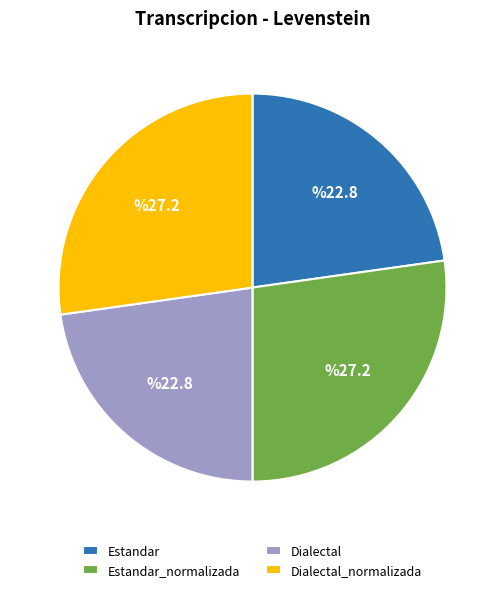

Is there any slice that represents more than half of the pie?

No